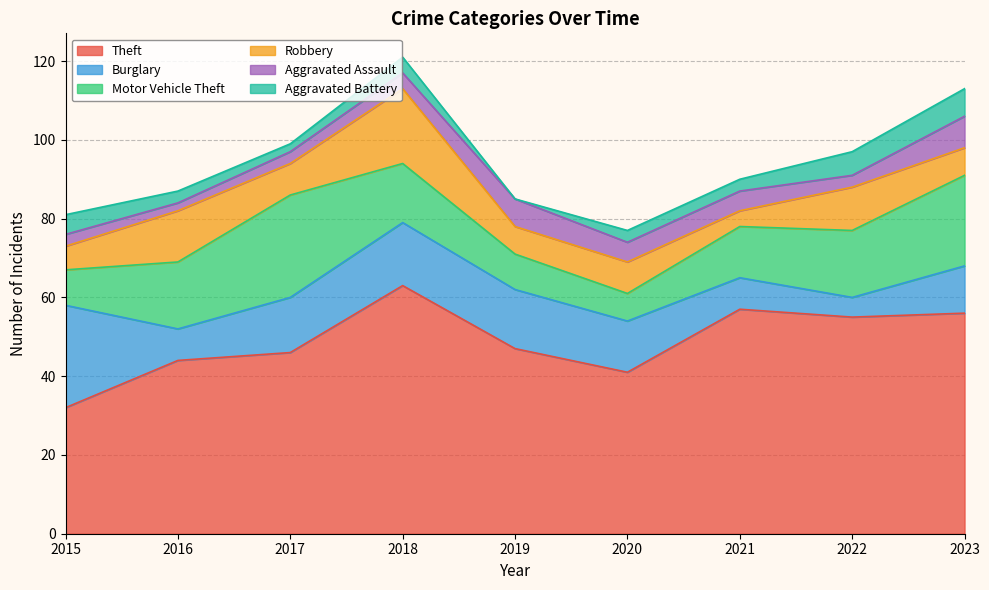

At how many categories does at least one series exceed 35?

8